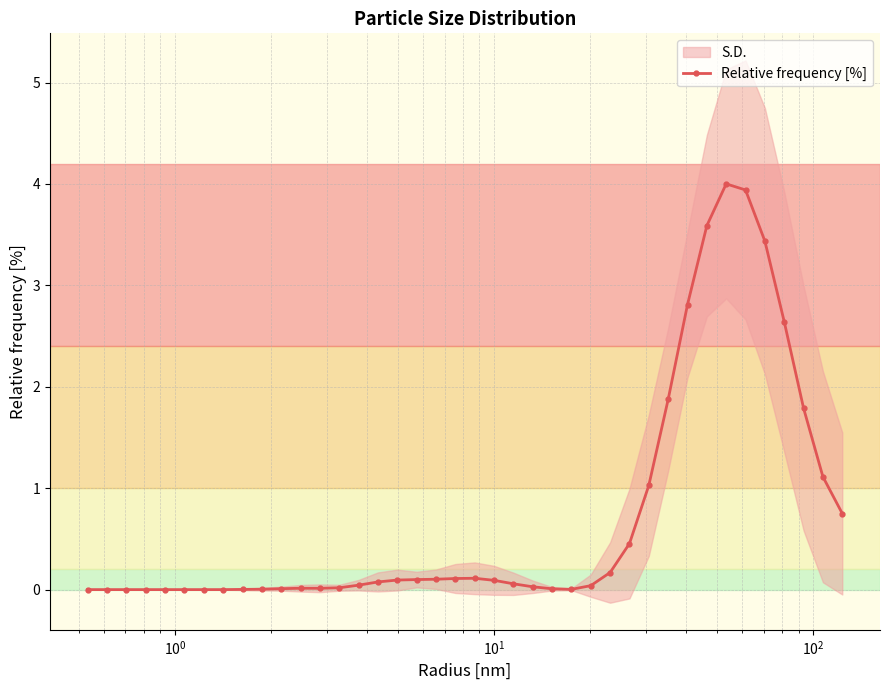

What is the average value?

0.7